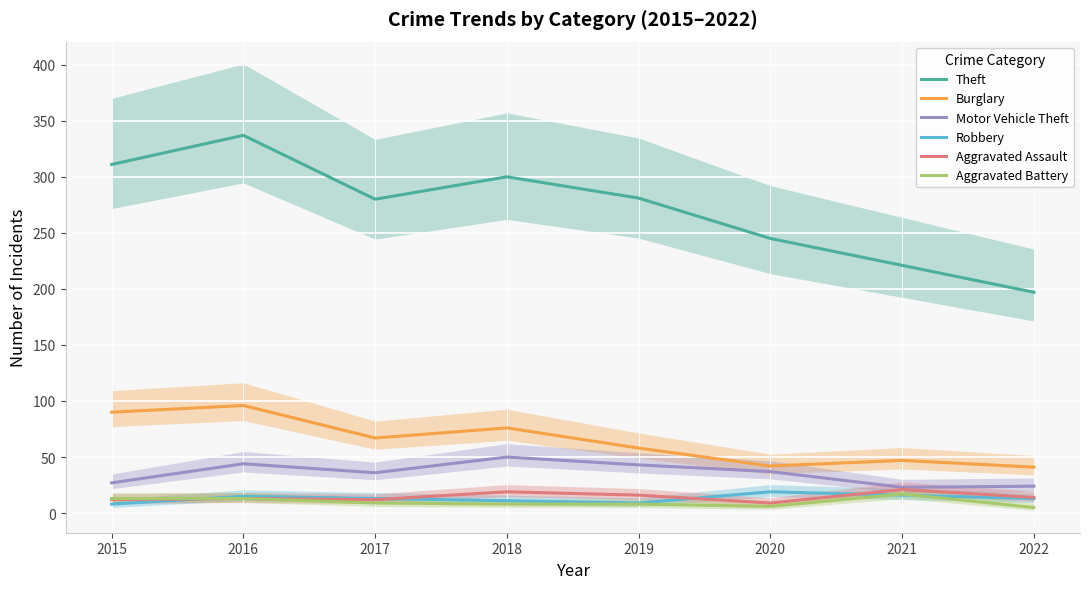

What is the value of the Aggravated Assault point at the 8th from the left?

14